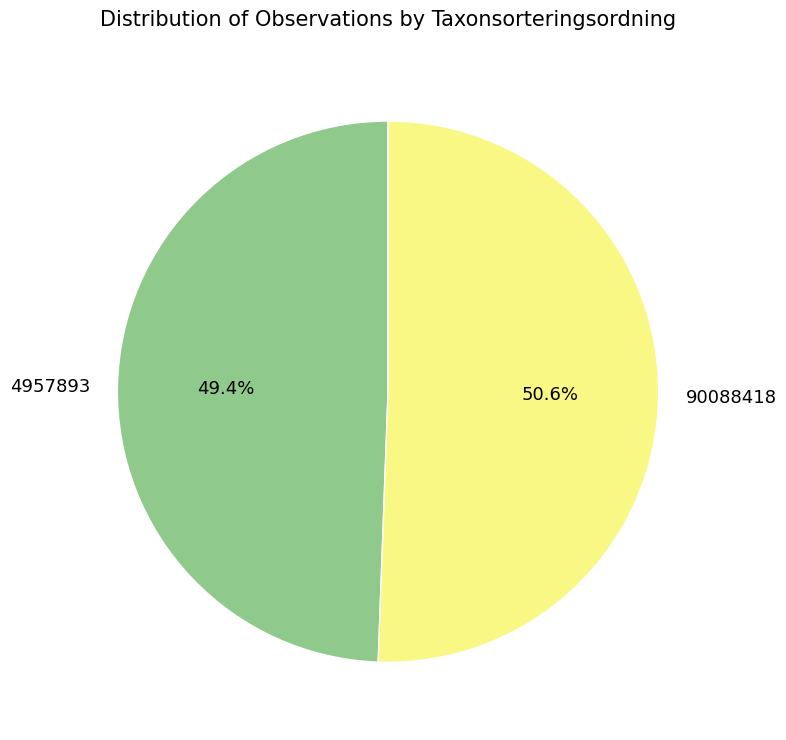

Does 90088418 account for over 50% of the chart?

Yes